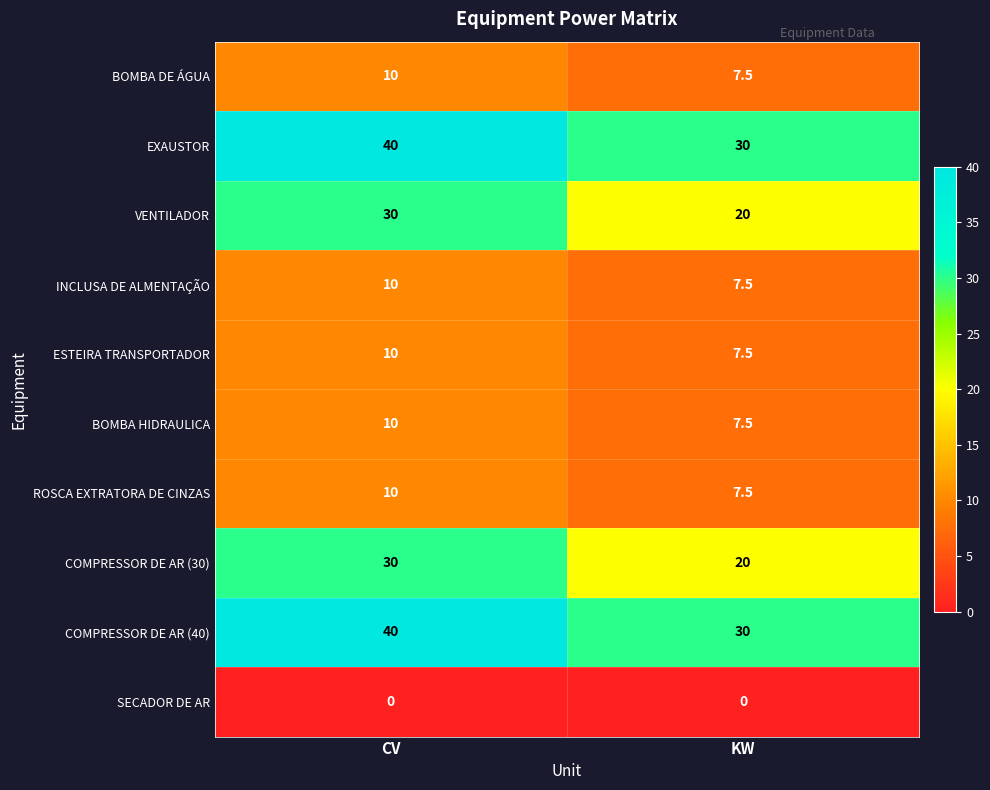

At which category does the chart reach its peak across all series?

CV